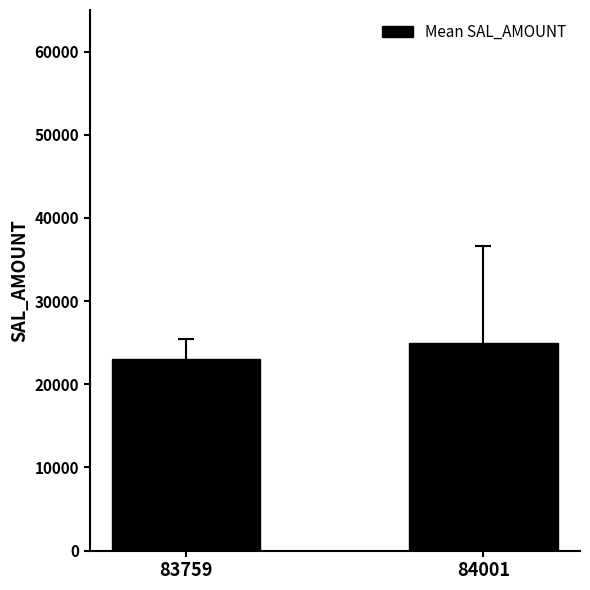

List the labels in order of value, smallest first.

83759, 84001